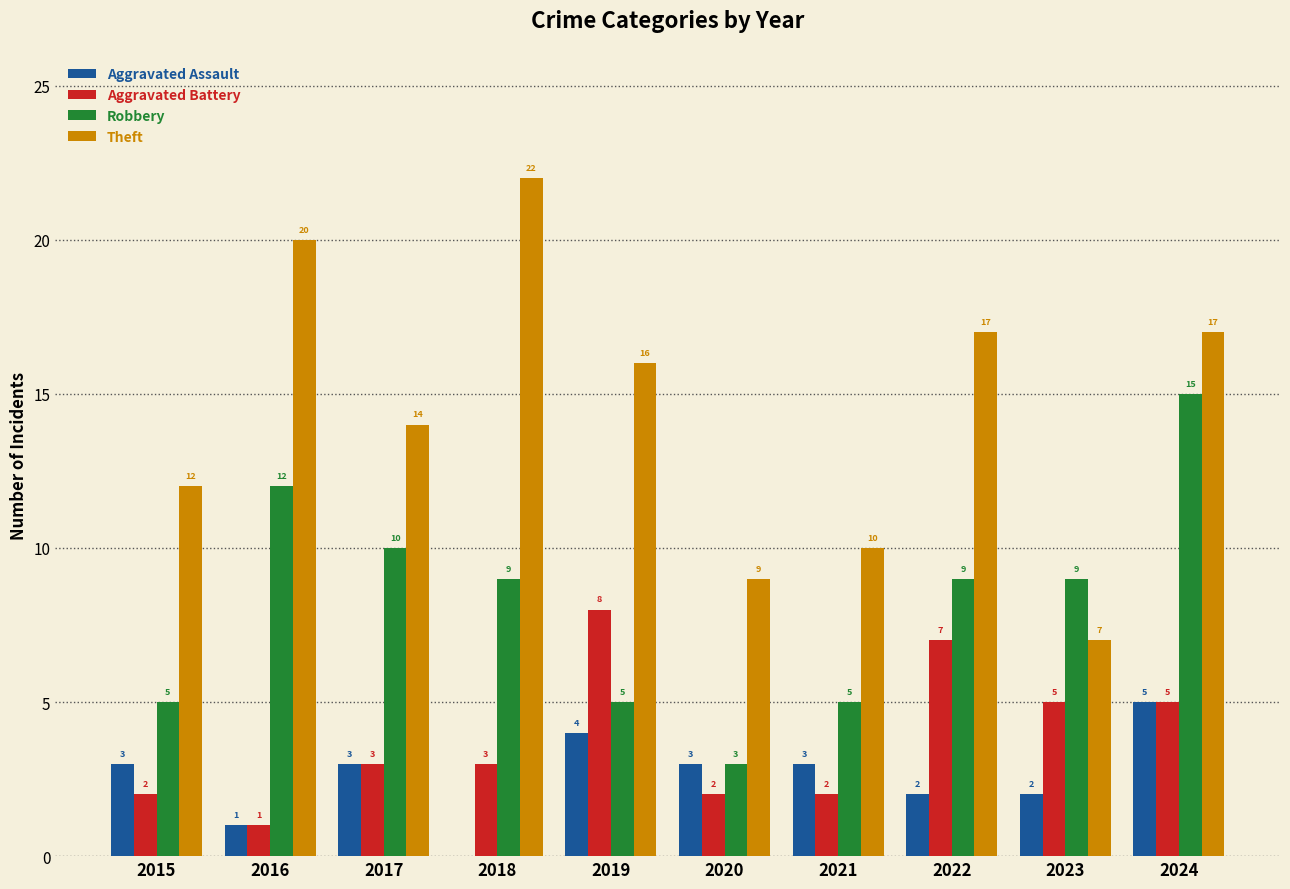

Count the number of categories in the chart.

10